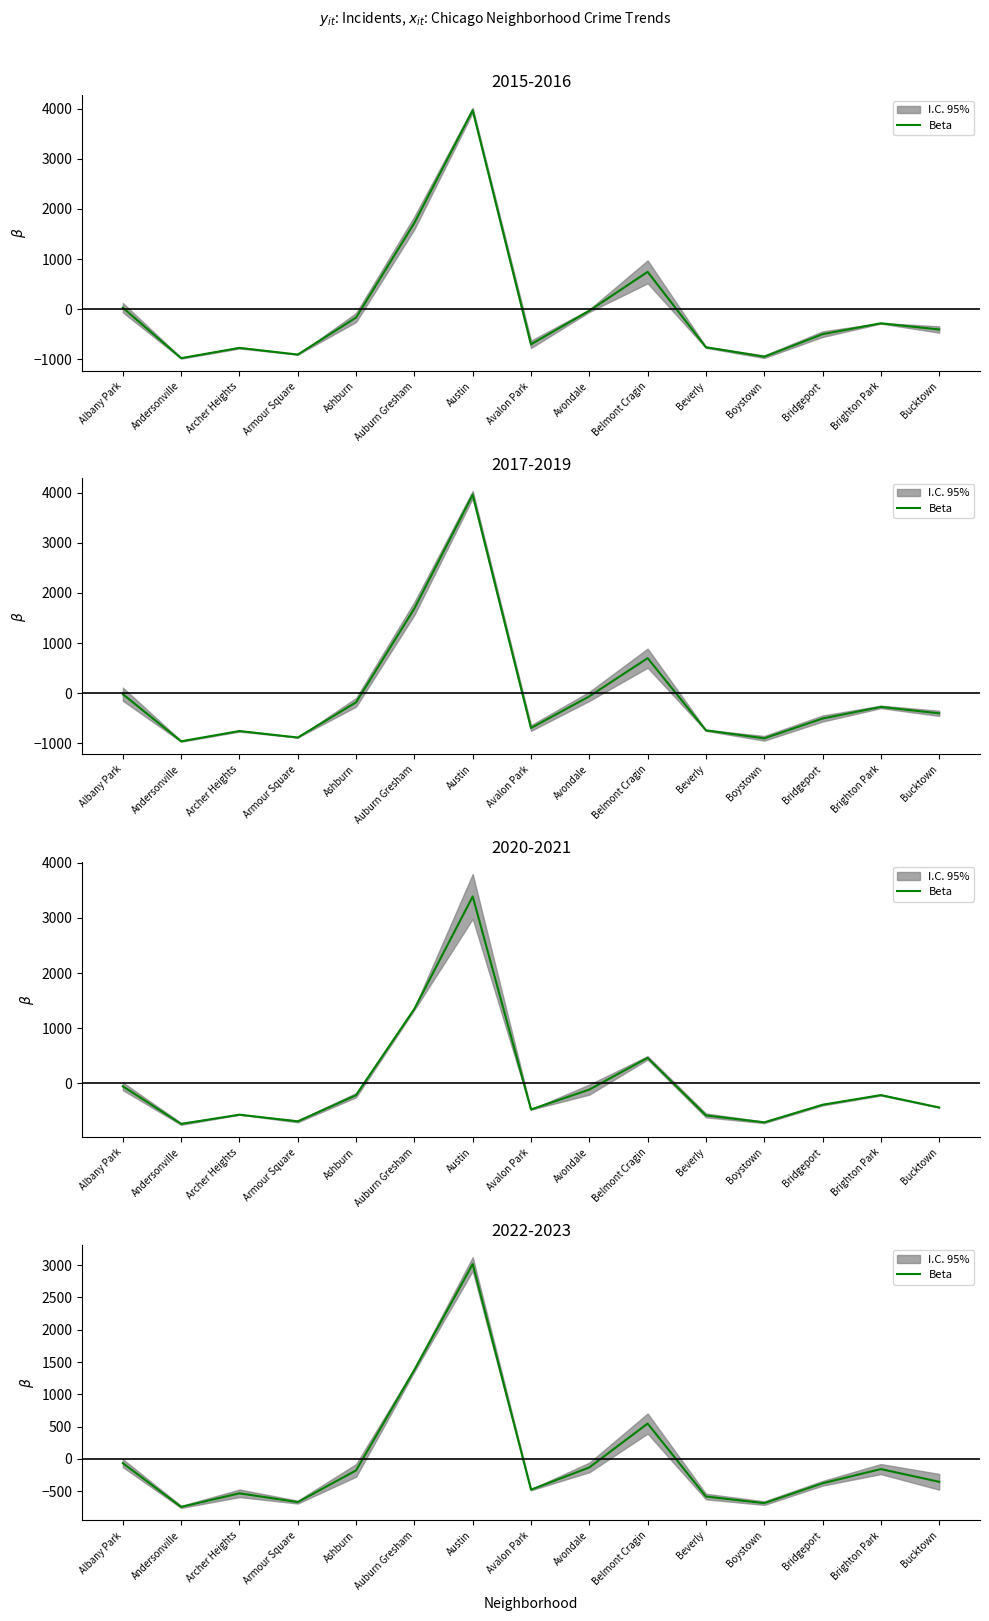

What position from the left is Archer Heights?

3